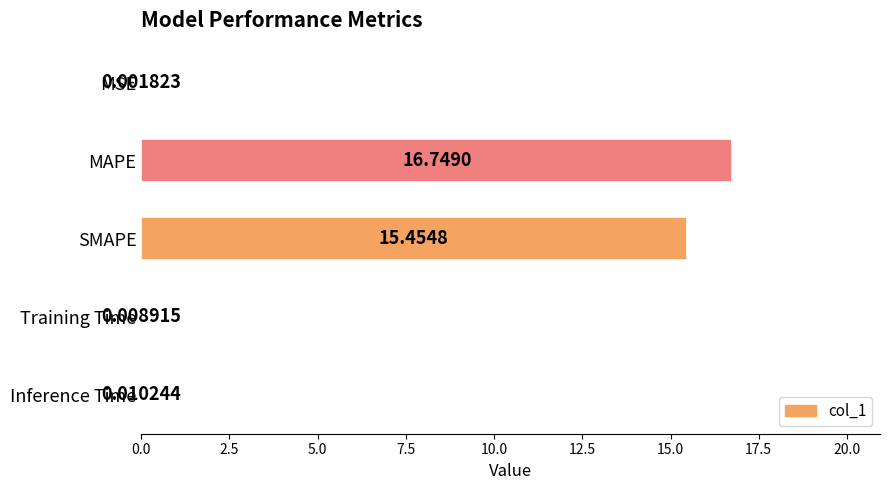

At which label is the value closest to 8?

SMAPE